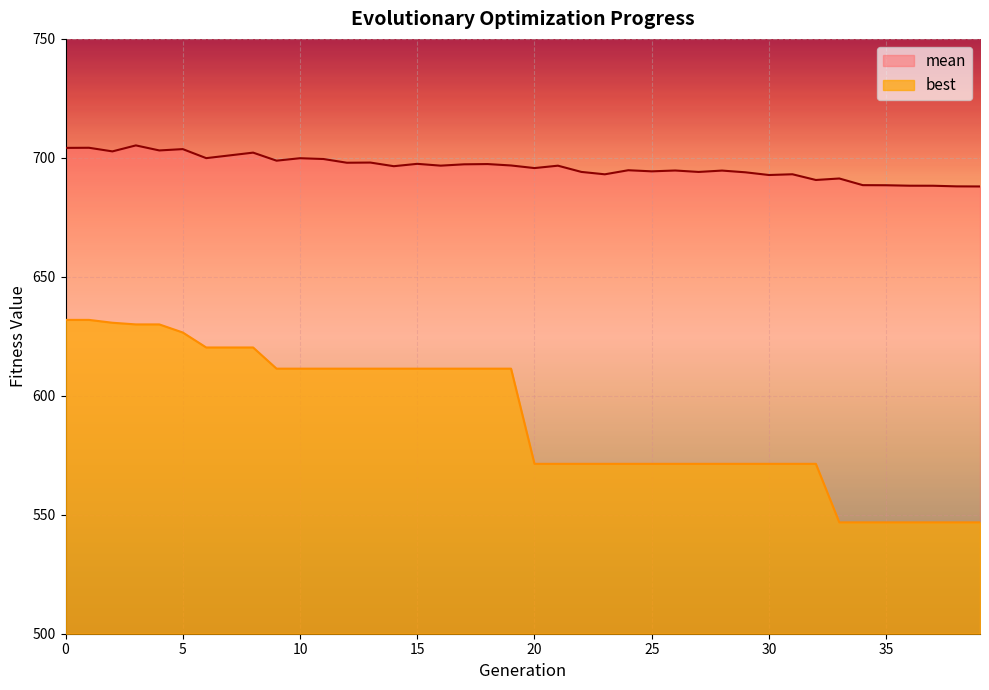

Is the value of mean at 27 greater than the value of best at 5?

Yes